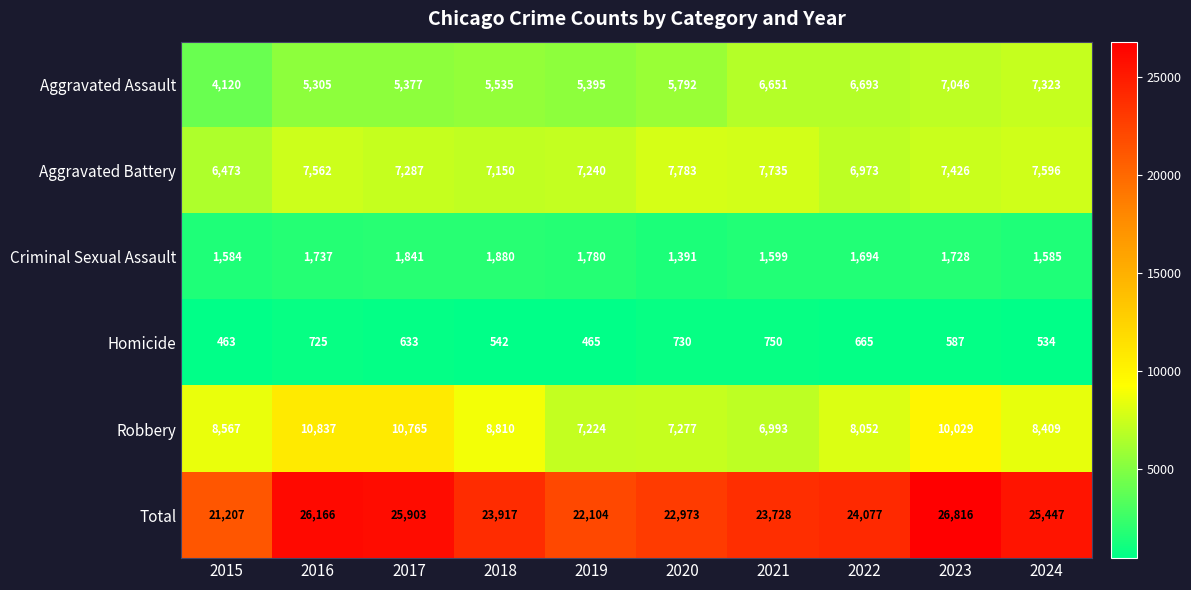

What is the highest value of the Aggravated Assault series?

7323